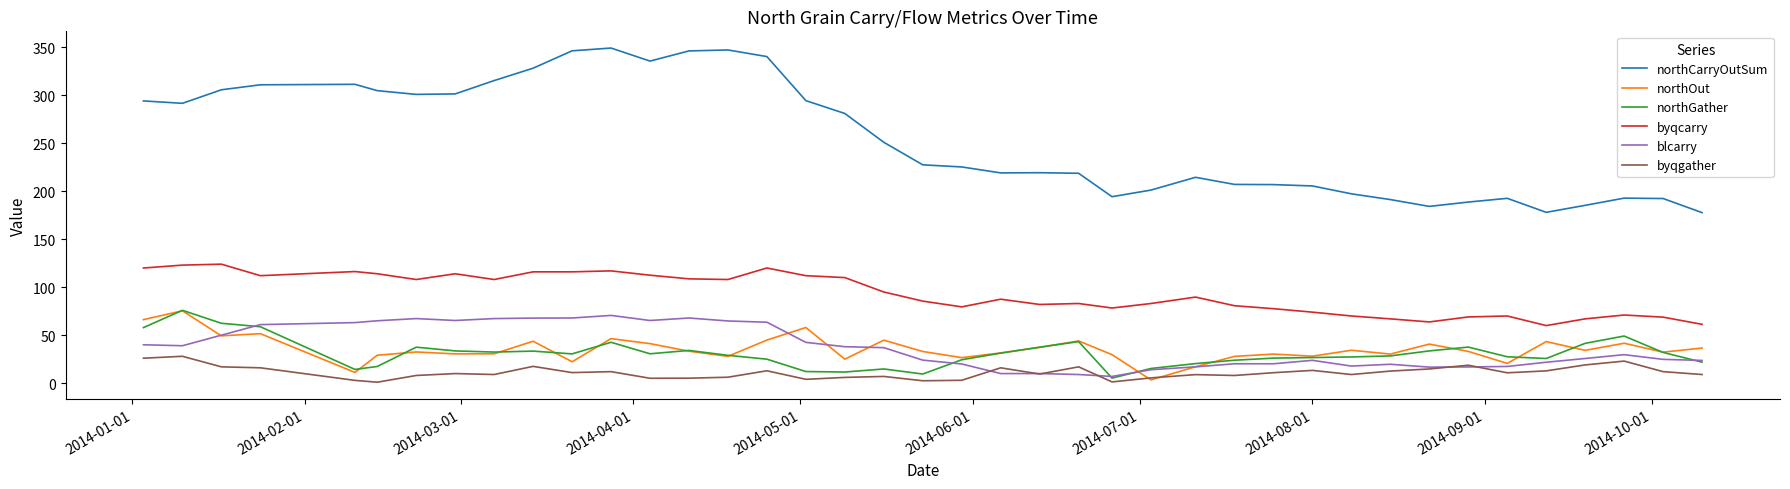

What is the maximum value for blcarry?

70.6